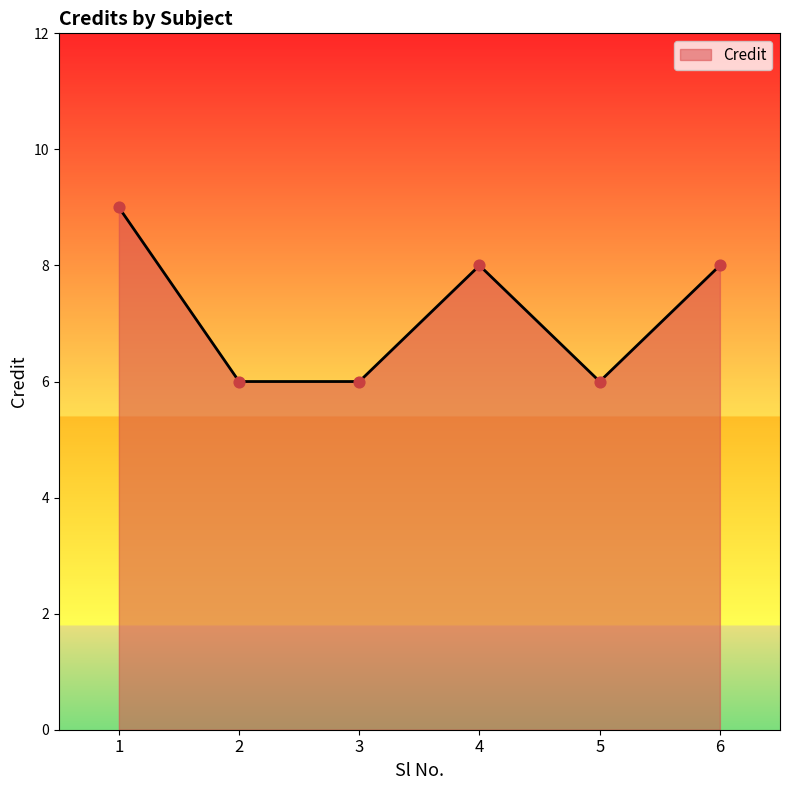

What is the change in value from 2 to 4?

+2